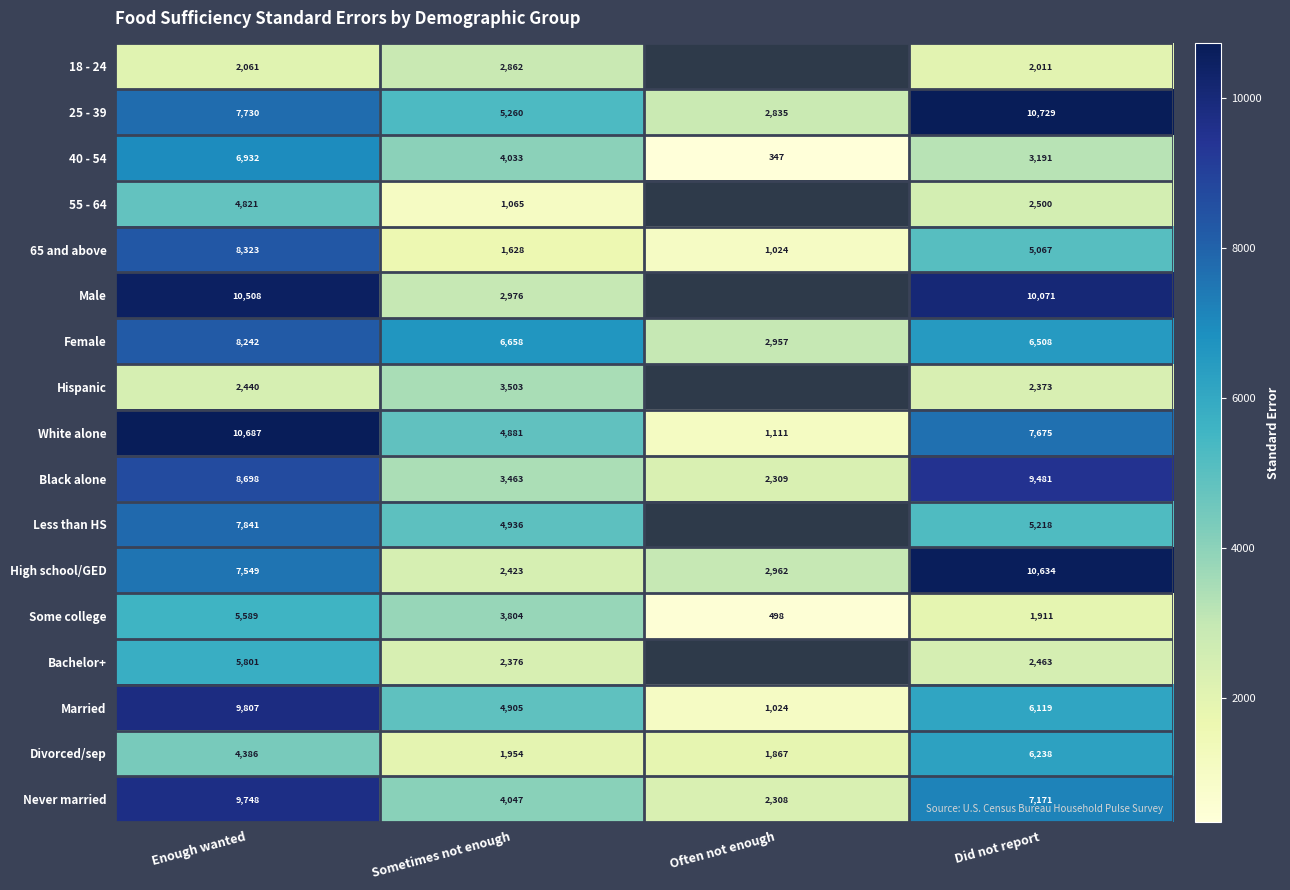

Is the value of Never married at Often not enough greater than the value of Married at Enough wanted?

No